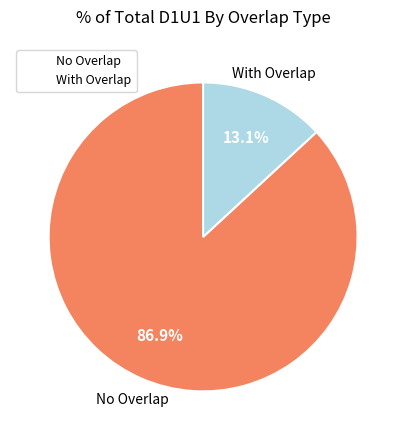

Is there a majority slice in this chart?

Yes